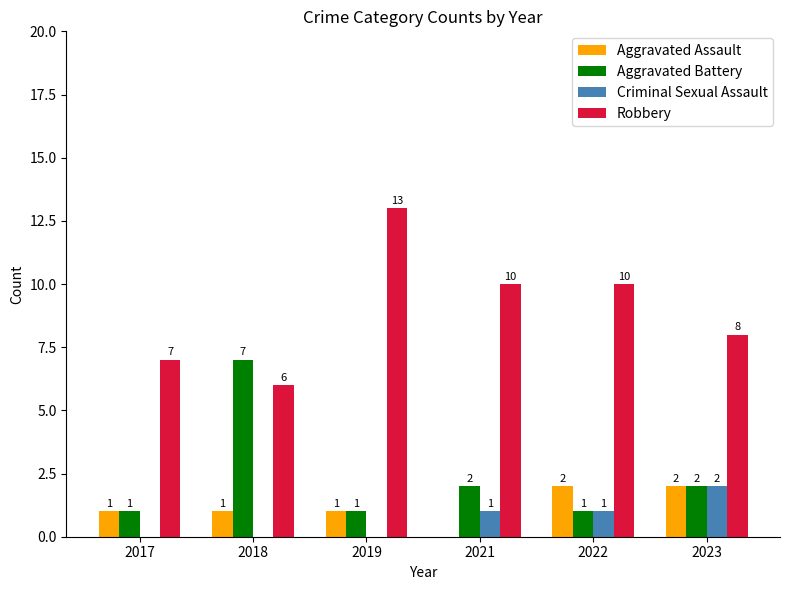

True or false: Robbery has a value of 3 at 2017.

False